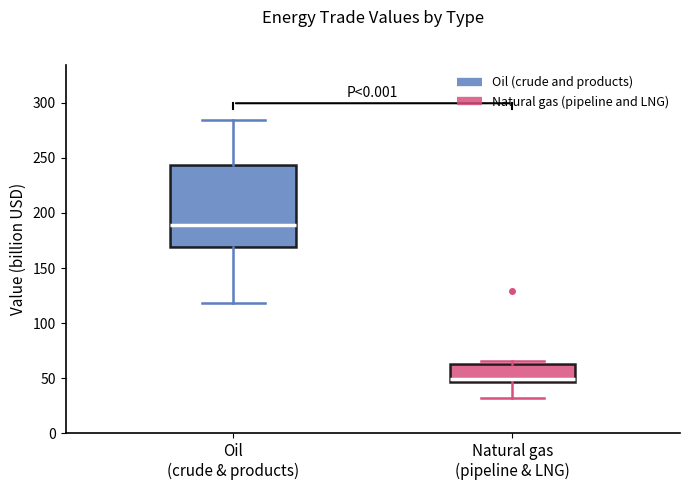

Reading left to right, transcribe this box plot: for each box, give where its median line is, the range the box spans, and where its two whiskers end, as read against the y-axis. The values are not printed on the chart, so give them approximately, as read against the axis.

Oil (crude & products): median 190, box 170 to 245, whiskers 120 to 285
Natural gas (pipeline & LNG): median 50, box 45 to 65, whiskers 35 to 65 (just above the box's upper edge)